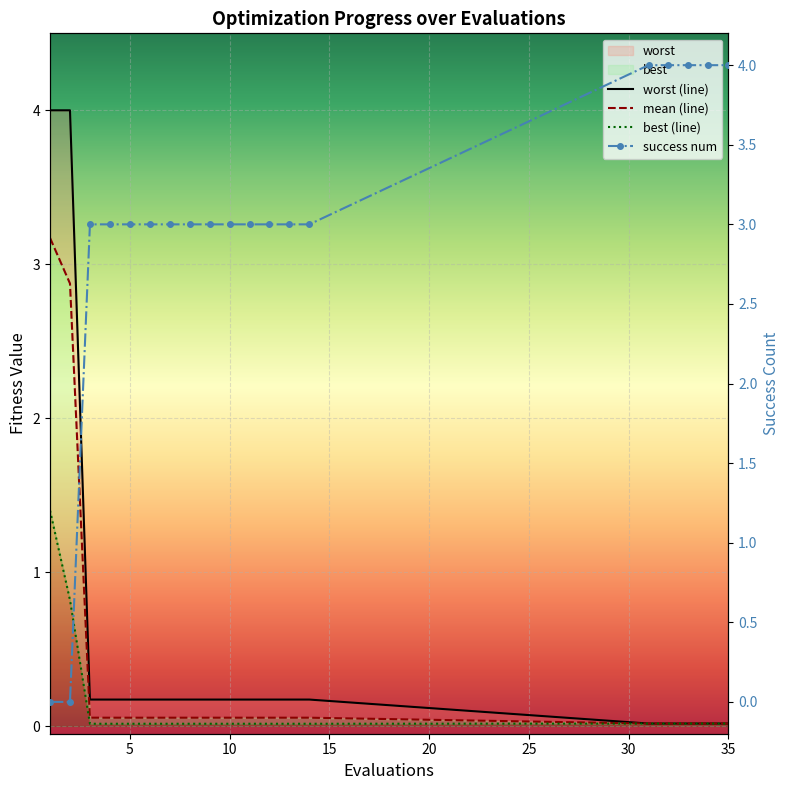

What is the greatest value displayed?

4.0